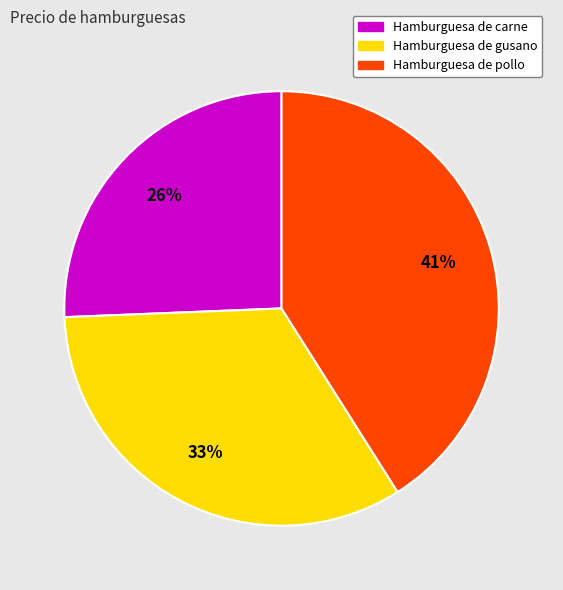

To the nearest percent, what is the average slice percentage?

33%